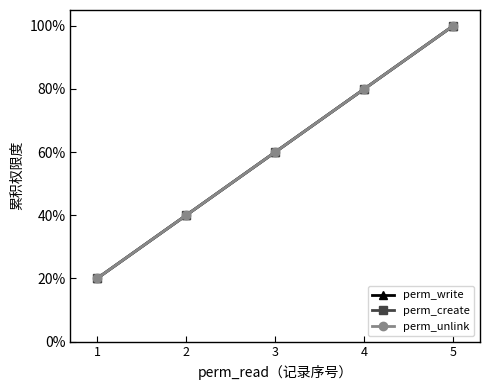

Is this an area chart (filled region under the line)?

No